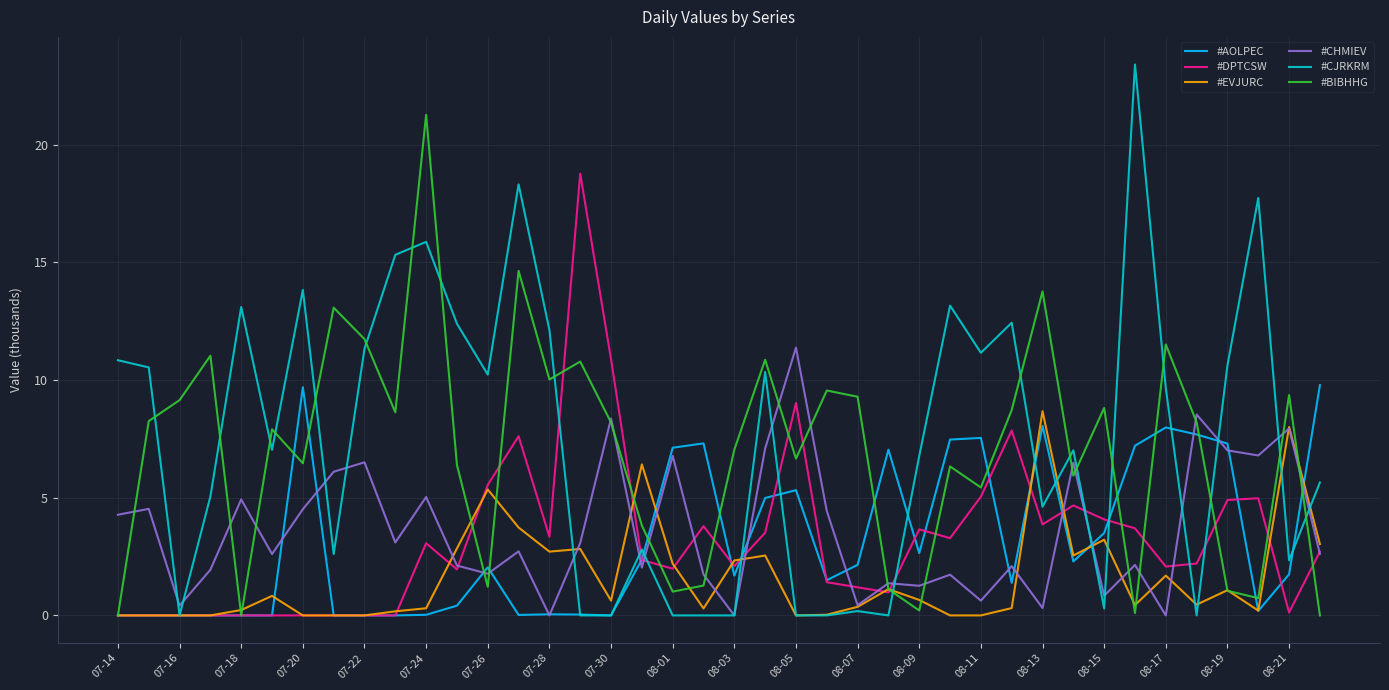

Rank the series by their maximum value, from highest to lowest.

#CJRKRM, #BIBHHG, #DPTCSW, #CHMIEV, #AOLPEC, #EVJURC